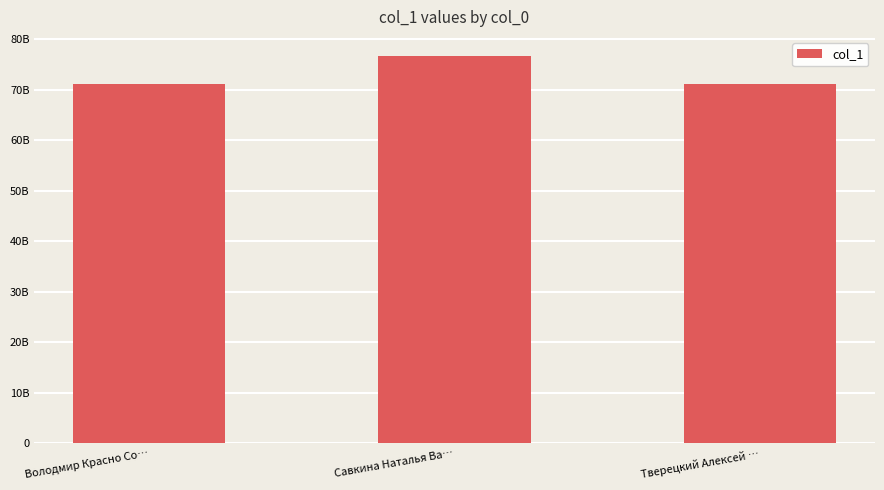

What is the approximate value at Савкина Наталья Ва…, to the nearest 50?

76634567900